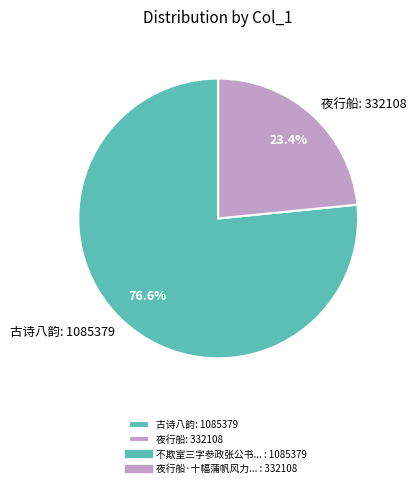

Which category accounts for the majority?

古诗八韵: 1085379